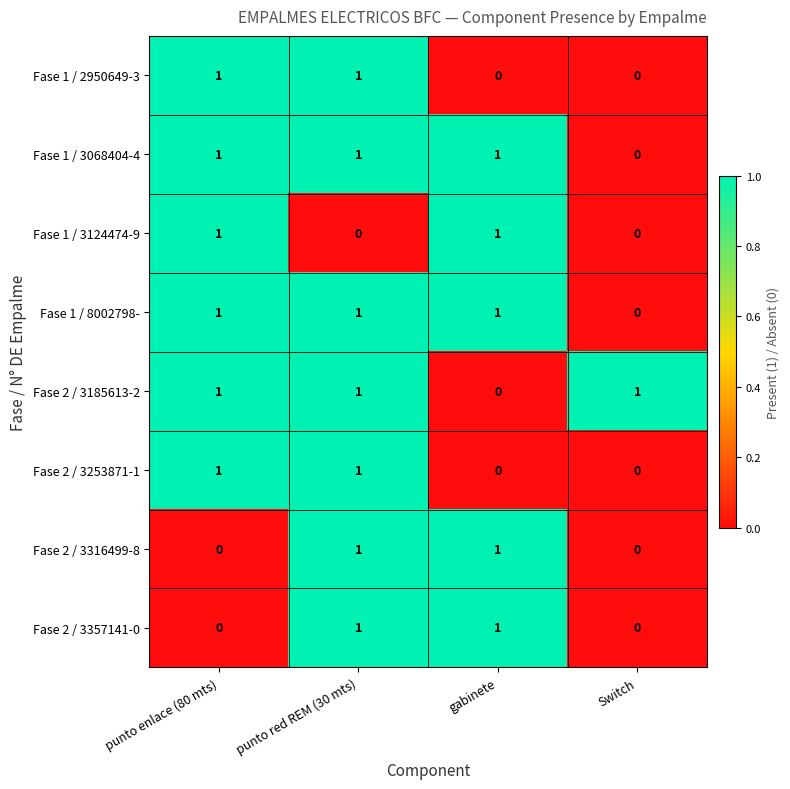

Is the value of Fase 1 / 3068404-4 at punto red REM (30 mts) greater than the value of Fase 2 / 3316499-8 at Switch?

Yes